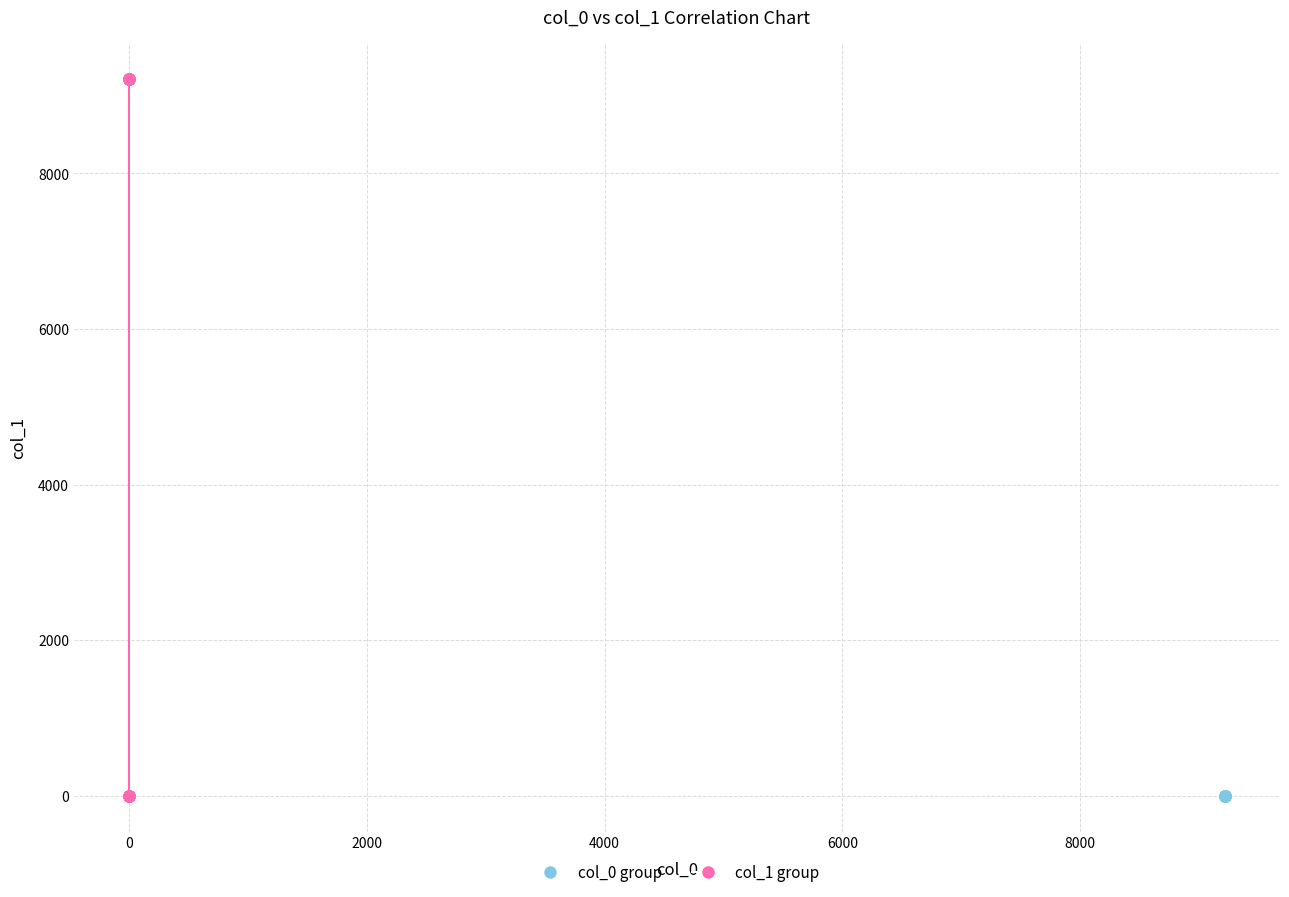

Which series has the widest spread of Y values?

col_1 group